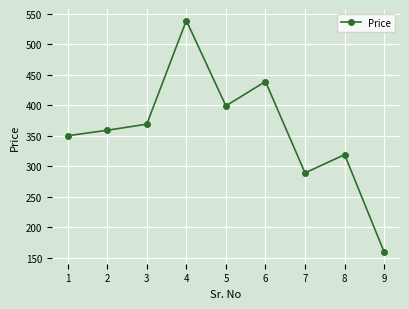

Rank the categories by value from highest to lowest.

4, 6, 5, 3, 2, 1, 8, 7, 9